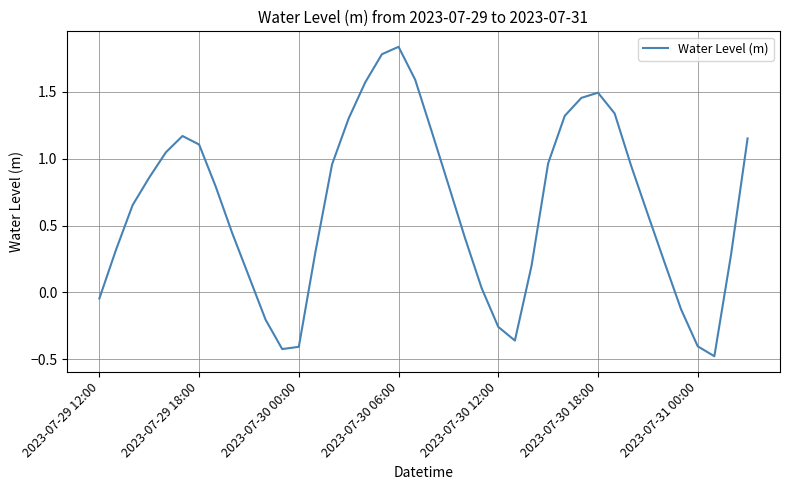

What is the minimum value shown in the chart?

-0.5